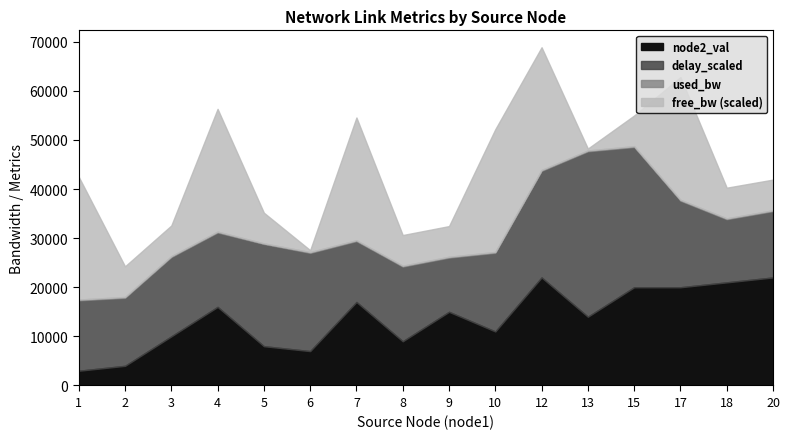

What are all the series names shown in the legend?

free_bw, used_bw, delay_scaled, node2_val